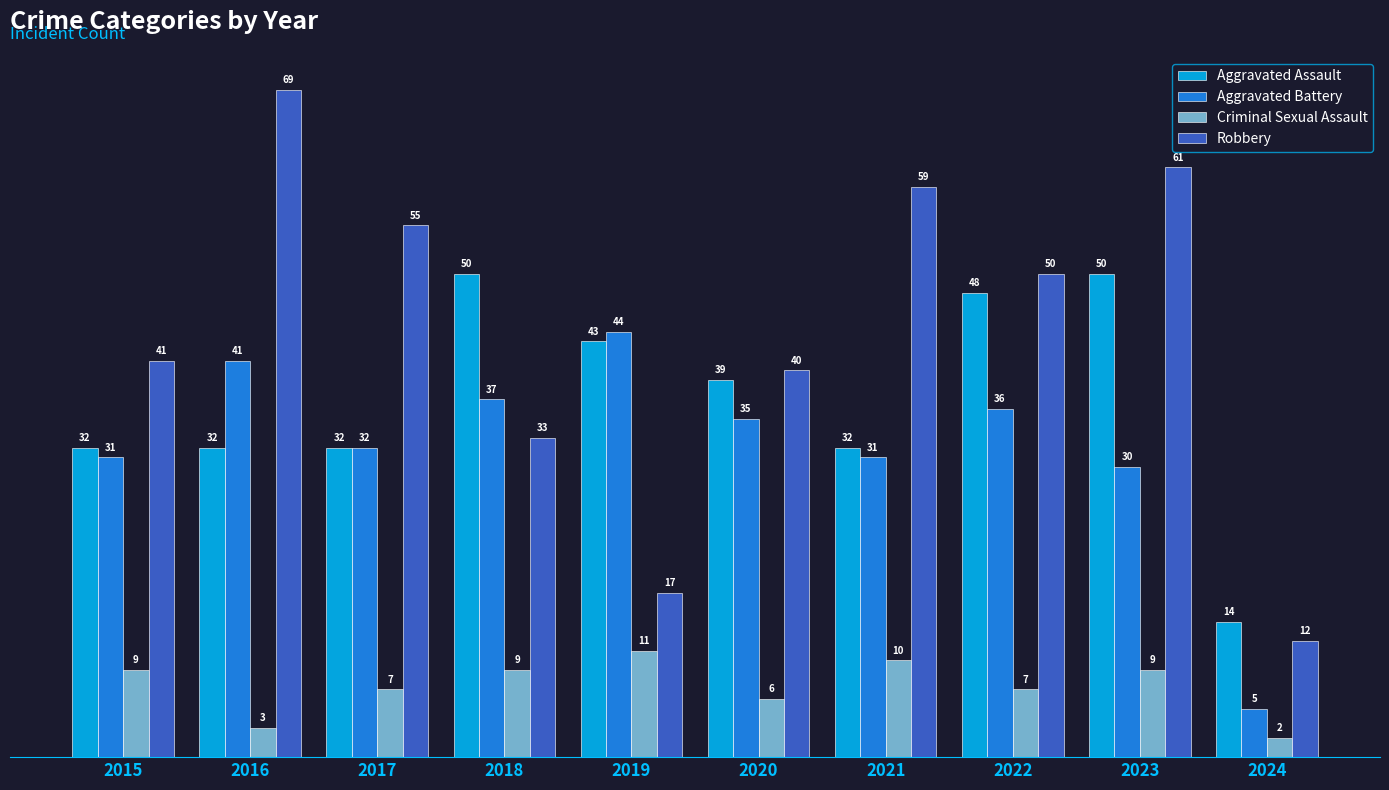

Is it true that Robbery equals 26 at 2019?

False